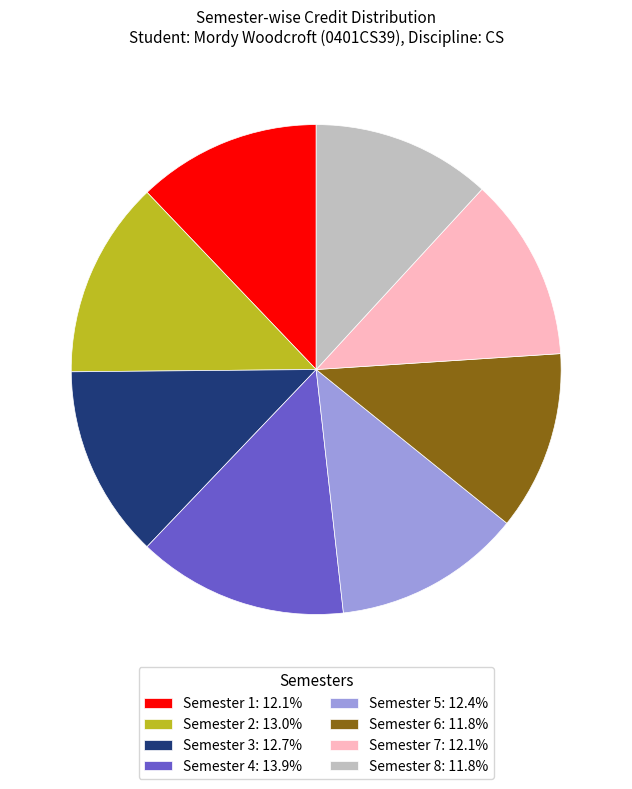

Approximately how many times larger is the value at Semester 3: 12.7% compared to Semester 2: 13.0%?

1.0